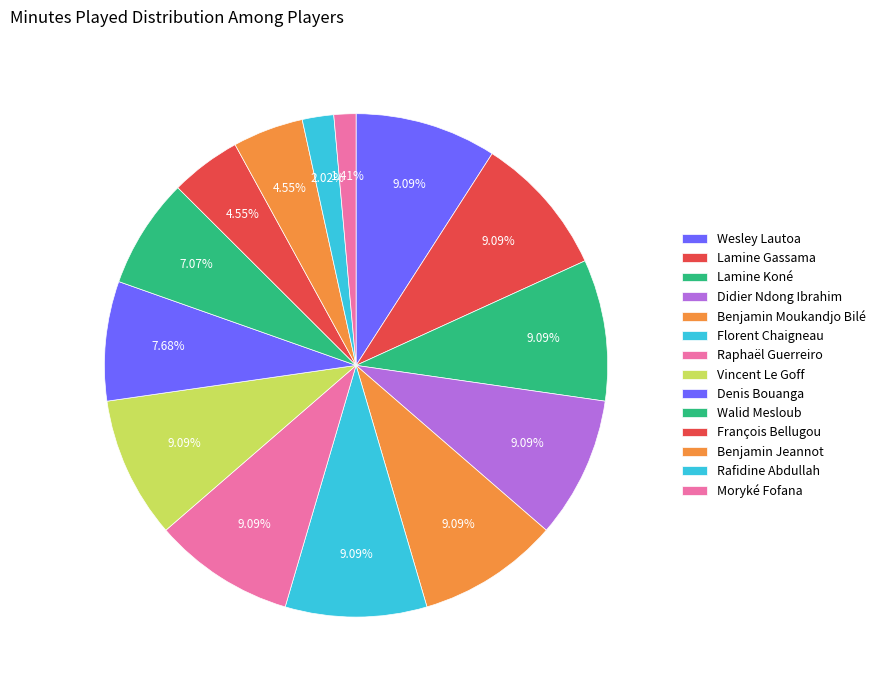

How many slices are in this pie chart?

14